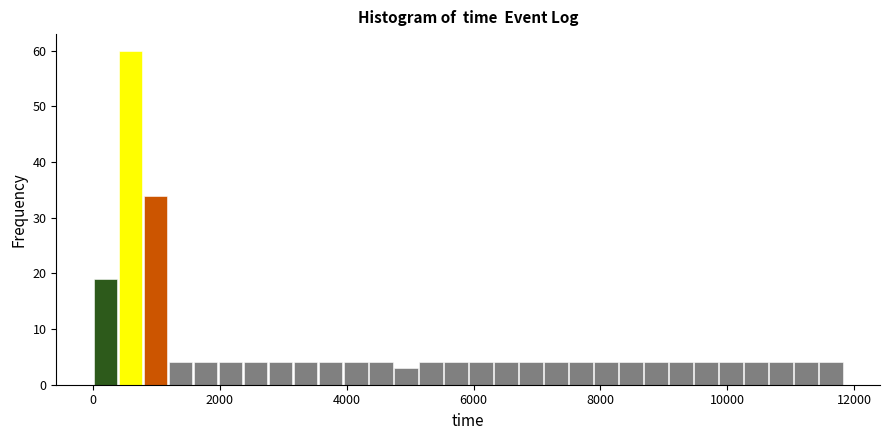

Around what value on the x-axis is the tallest bar? Give the approximate position of its centre, as read against the axis.

600